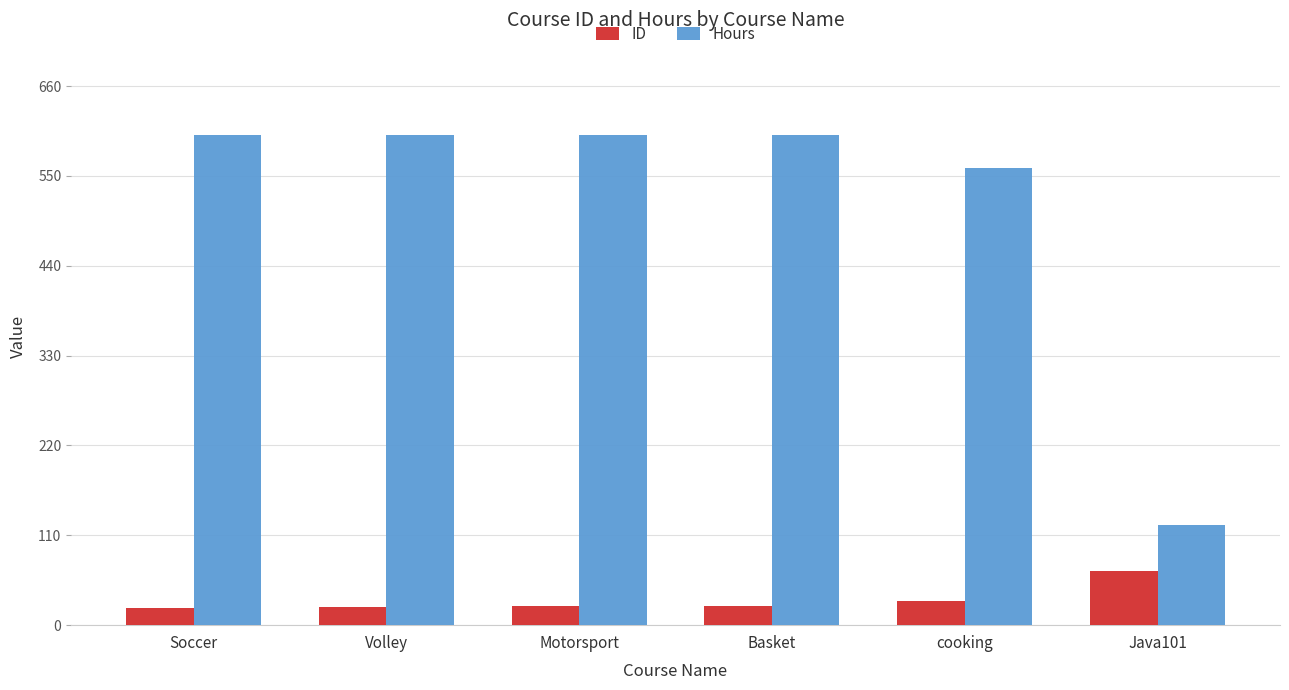

What is the sum of all Hours values?

3083